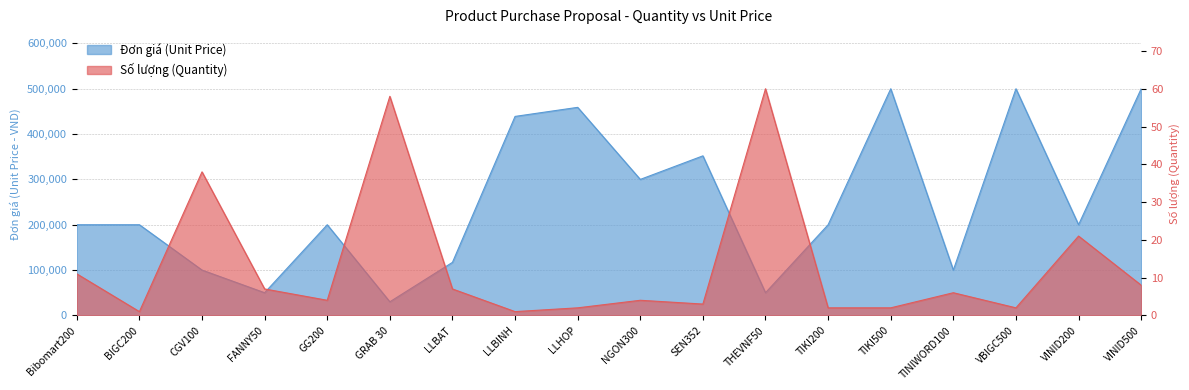

Reading right to left, list all the values displayed in this chart.

Đơn giá (Unit Price): VINID500=500000	VINID200=200000	VBIGC500=500000	TINIWORD100=100000	TIKI500=500000	TIKI200=200000	THEVNF50=50000	SEN352=352000	NGON300=300000	LLHOP=459000	LLBINH=439000	LLBAT=117000	GRAB 30=30000	GG200=200000	FANNY50=50000	CGV100=100000	BIGC200=200000	Bibomart200=200000
Số lượng (Quantity): VINID500=8	VINID200=21	VBIGC500=2	TINIWORD100=6	TIKI500=2	TIKI200=2	THEVNF50=60	SEN352=3	NGON300=4	LLHOP=2	LLBINH=1	LLBAT=7	GRAB 30=58	GG200=4	FANNY50=7	CGV100=38	BIGC200=1	Bibomart200=11